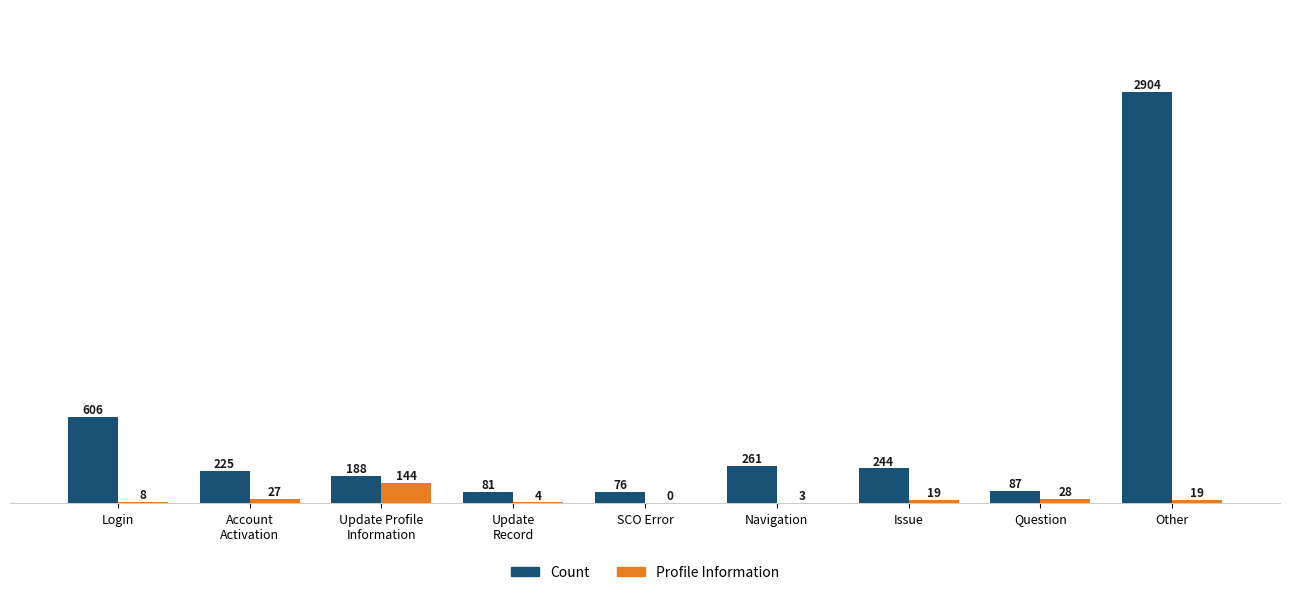

Which label corresponds to the largest value in the chart?

Other